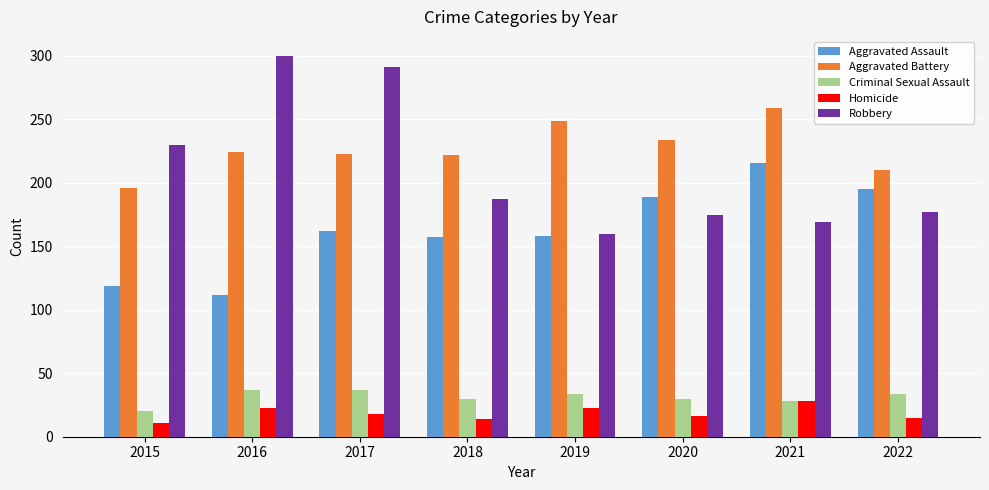

Which category has the highest value in the Aggravated Assault series?

2021